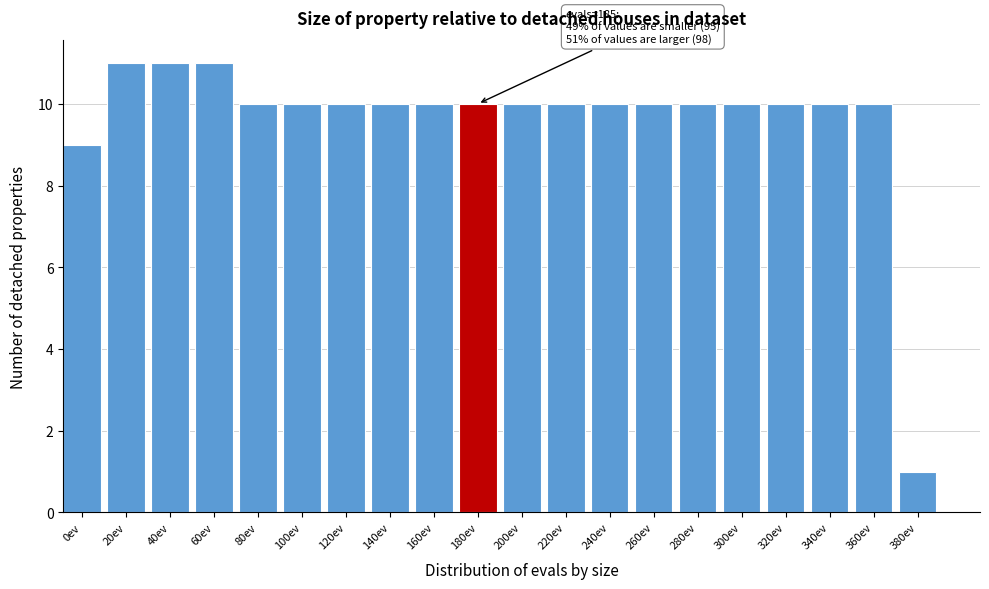

Reading left to right, list all the values displayed in this chart.

0ev=9	20ev=11	40ev=11	60ev=11	80ev=10	100ev=10	120ev=10	140ev=10	160ev=10	180ev=10	200ev=10	220ev=10	240ev=10	260ev=10	280ev=10	300ev=10	320ev=10	340ev=10	360ev=10	380ev=1